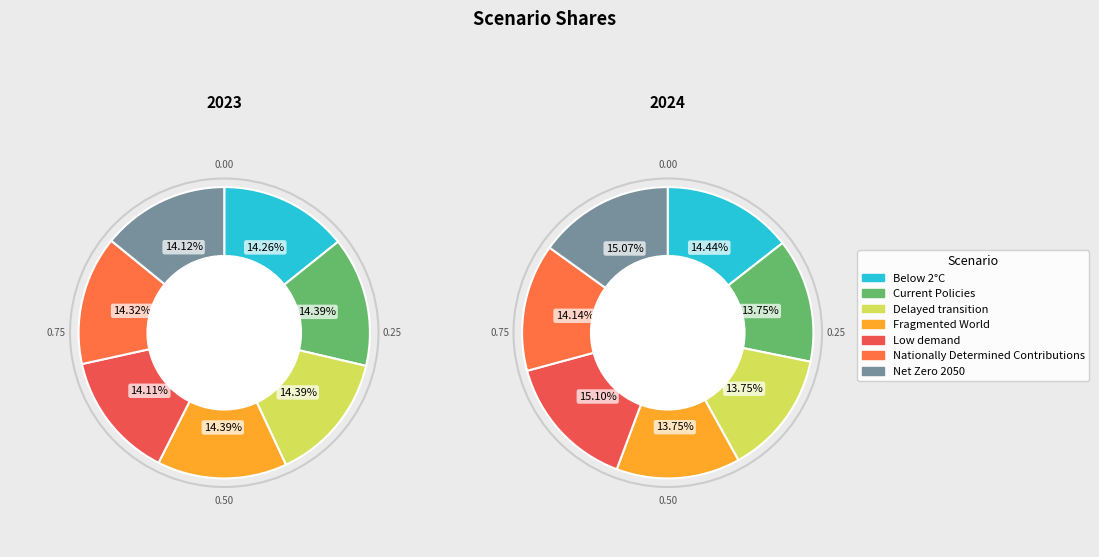

Does any single category account for the majority?

No